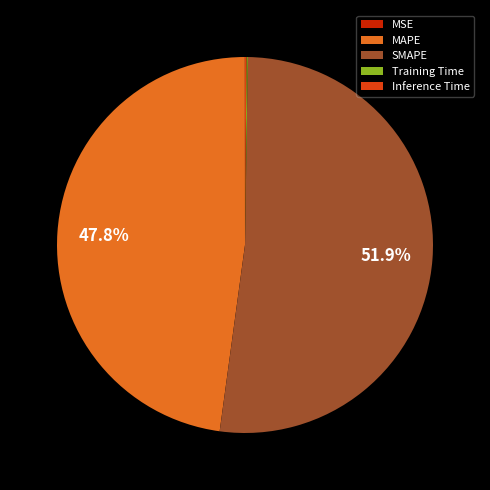

To the nearest percent, what percentage of the pie is MAPE?

48%